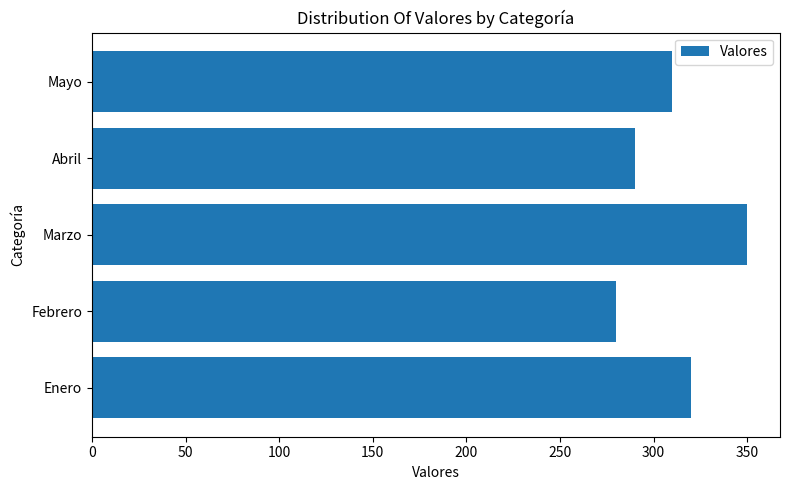

Reading bottom to top, transcribe all the data shown in this chart.

320	280	350	290	310